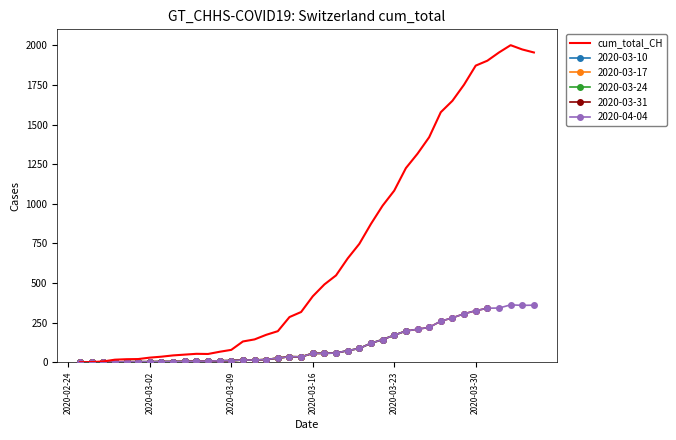

How many categories are shown in the chart?

40